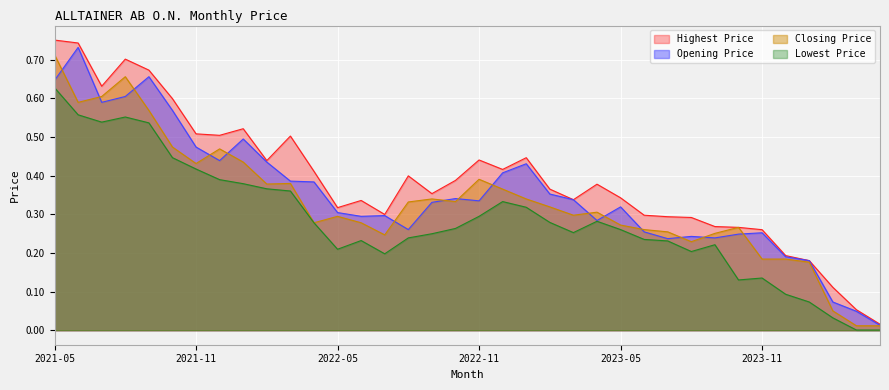

Reading left to right, what are all the values shown in this chart?

Opening Price: 2021-05=0.6	2021-06=0.7	2021-07=0.6	2021-08=0.6	2021-09=0.7	2021-10=0.6	2021-11=0.5	2021-12=0.4	2022-01=0.5	2022-02=0.4	2022-03=0.4	2022-04=0.4	2022-05=0.3	2022-06=0.3	2022-07=0.3	2022-08=0.3	2022-09=0.3	2022-10=0.3	2022-11=0.3	2022-12=0.4	2023-01=0.4	2023-02=0.4	2023-03=0.3	2023-04=0.3	2023-05=0.3	2023-06=0.3	2023-07=0.2	2023-08=0.2	2023-09=0.2	2023-10=0.2	2023-11=0.3	2023-12=0.2	2024-01=0.2	2024-02=0.1	2024-03=0.0	2024-04=0.0
Highest Price: 2021-05=0.8	2021-06=0.7	2021-07=0.6	2021-08=0.7	2021-09=0.7	2021-10=0.6	2021-11=0.5	2021-12=0.5	2022-01=0.5	2022-02=0.4	2022-03=0.5	2022-04=0.4	2022-05=0.3	2022-06=0.3	2022-07=0.3	2022-08=0.4	2022-09=0.4	2022-10=0.4	2022-11=0.4	2022-12=0.4	2023-01=0.4	2023-02=0.4	2023-03=0.3	2023-04=0.4	2023-05=0.3	2023-06=0.3	2023-07=0.3	2023-08=0.3	2023-09=0.3	2023-10=0.3	2023-11=0.3	2023-12=0.2	2024-01=0.2	2024-02=0.1	2024-03=0.1	2024-04=0.0
Lowest Price: 2021-05=0.6	2021-06=0.6	2021-07=0.5	2021-08=0.6	2021-09=0.5	2021-10=0.4	2021-11=0.4	2021-12=0.4	2022-01=0.4	2022-02=0.4	2022-03=0.4	2022-04=0.3	2022-05=0.2	2022-06=0.2	2022-07=0.2	2022-08=0.2	2022-09=0.2	2022-10=0.3	2022-11=0.3	2022-12=0.3	2023-01=0.3	2023-02=0.3	2023-03=0.3	2023-04=0.3	2023-05=0.3	2023-06=0.2	2023-07=0.2	2023-08=0.2	2023-09=0.2	2023-10=0.1	2023-11=0.1	2023-12=0.1	2024-01=0.1	2024-02=0.0	2024-03=0.0	2024-04=0.0
Closing Price: 2021-05=0.7	2021-06=0.6	2021-07=0.6	2021-08=0.7	2021-09=0.6	2021-10=0.5	2021-11=0.4	2021-12=0.5	2022-01=0.4	2022-02=0.4	2022-03=0.4	2022-04=0.3	2022-05=0.3	2022-06=0.3	2022-07=0.2	2022-08=0.3	2022-09=0.3	2022-10=0.3	2022-11=0.4	2022-12=0.4	2023-01=0.3	2023-02=0.3	2023-03=0.3	2023-04=0.3	2023-05=0.3	2023-06=0.3	2023-07=0.3	2023-08=0.2	2023-09=0.3	2023-10=0.3	2023-11=0.2	2023-12=0.2	2024-01=0.2	2024-02=0.1	2024-03=0.0	2024-04=0.0